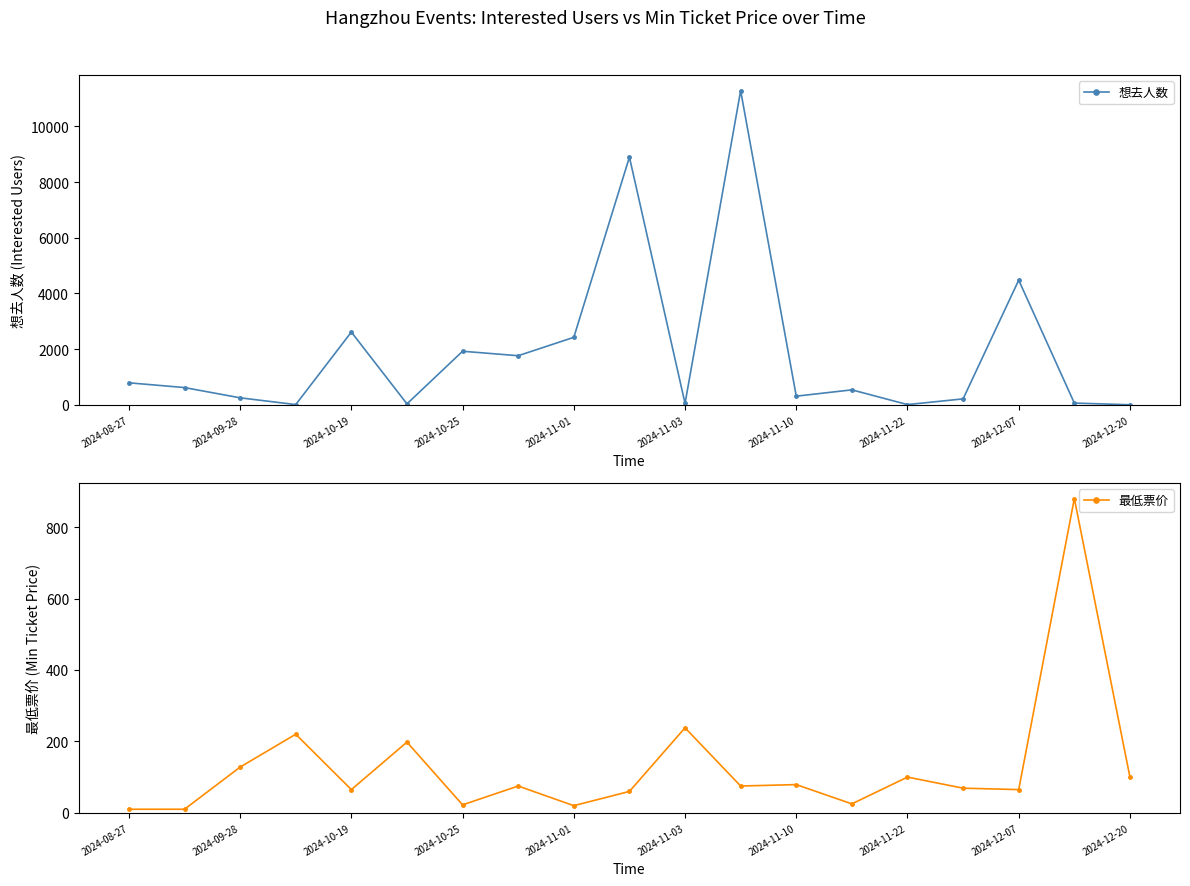

What is the maximum value for 想去人数?

11279